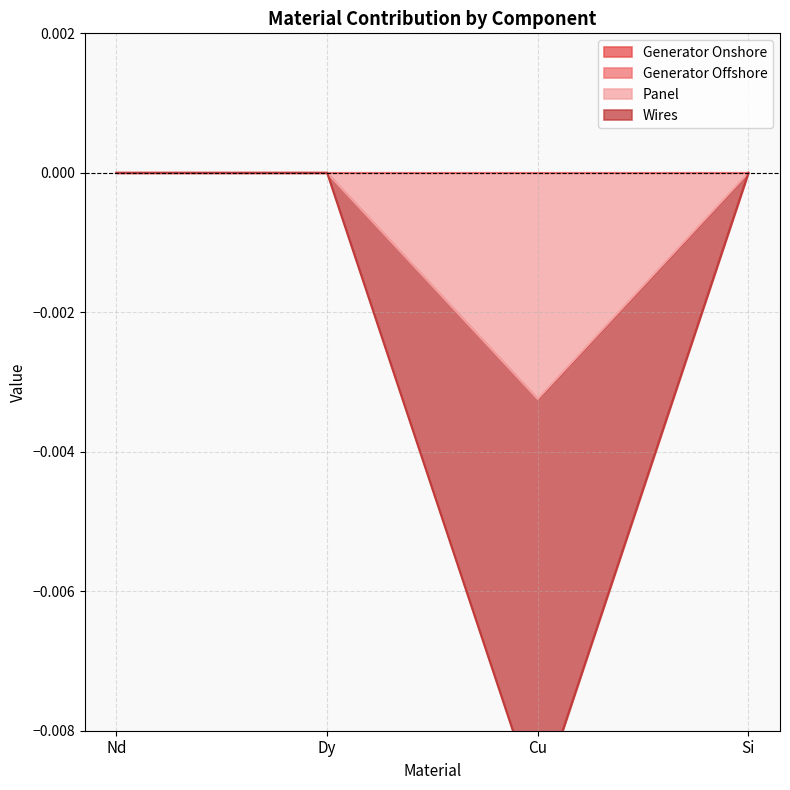

True or false: Panel and Wires cross at least once.

False